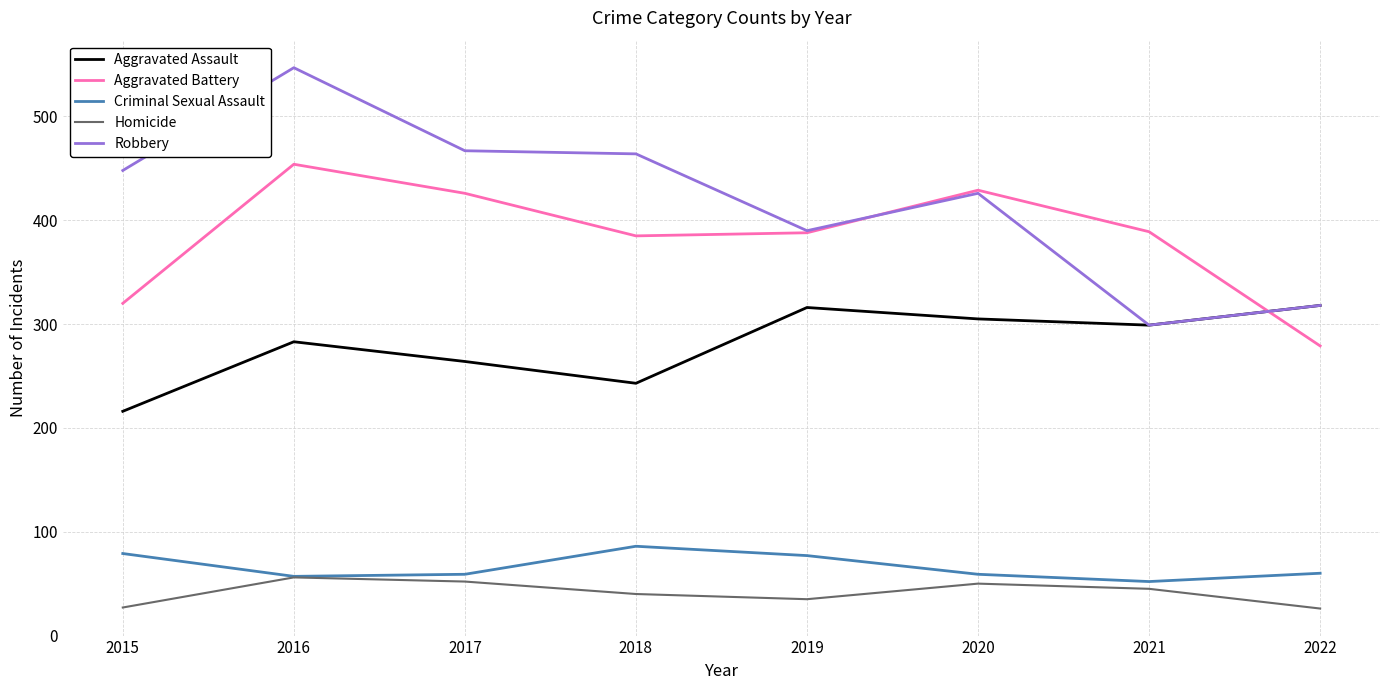

What is the greatest value displayed?

547